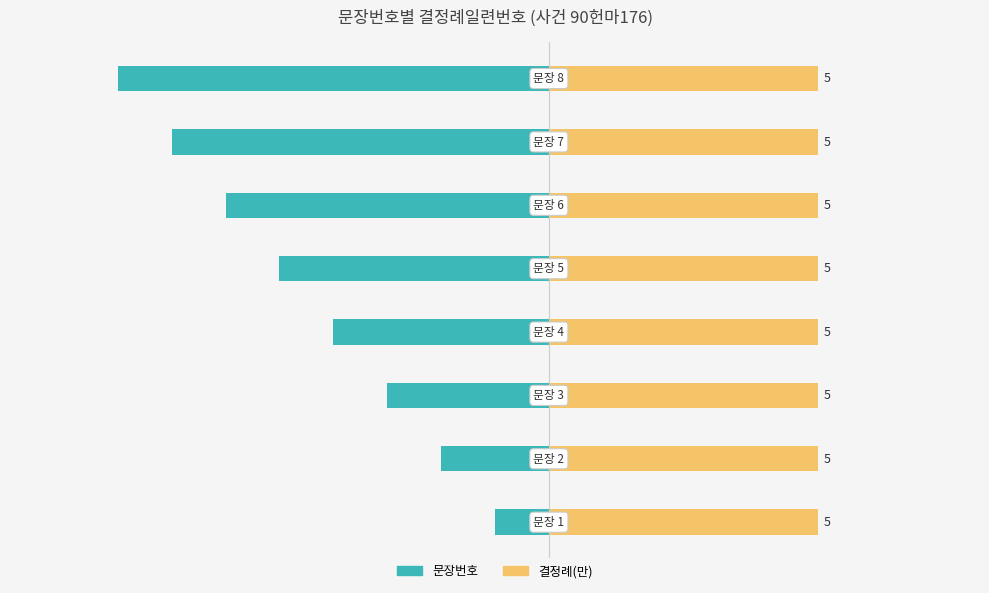

Rank the series by their average value, from lowest to highest.

문장번호, 결정례(만)